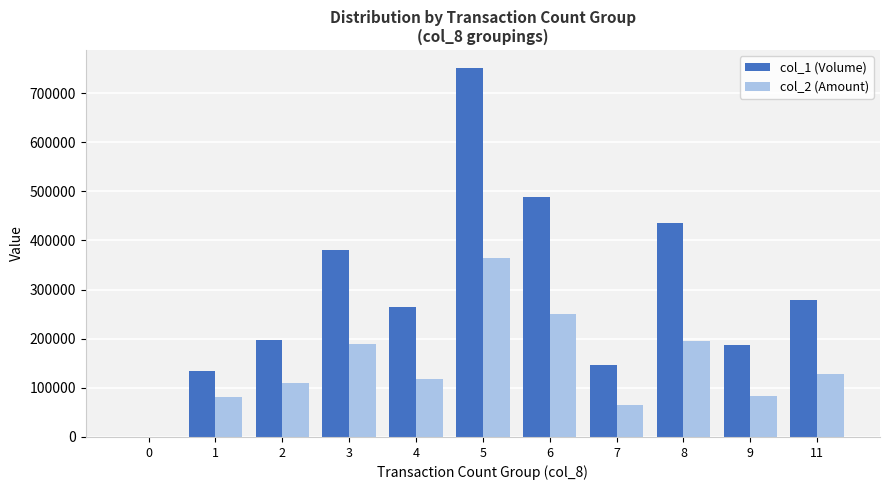

Which series changed the most between 1 and 11?

col_1 (Volume)